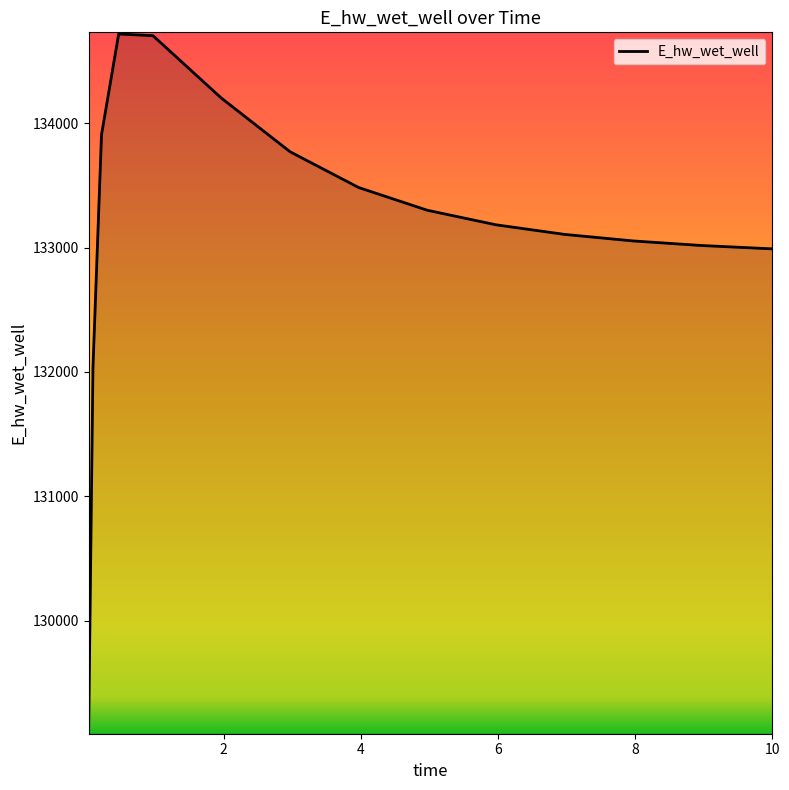

What is the smallest value displayed?

129103.6